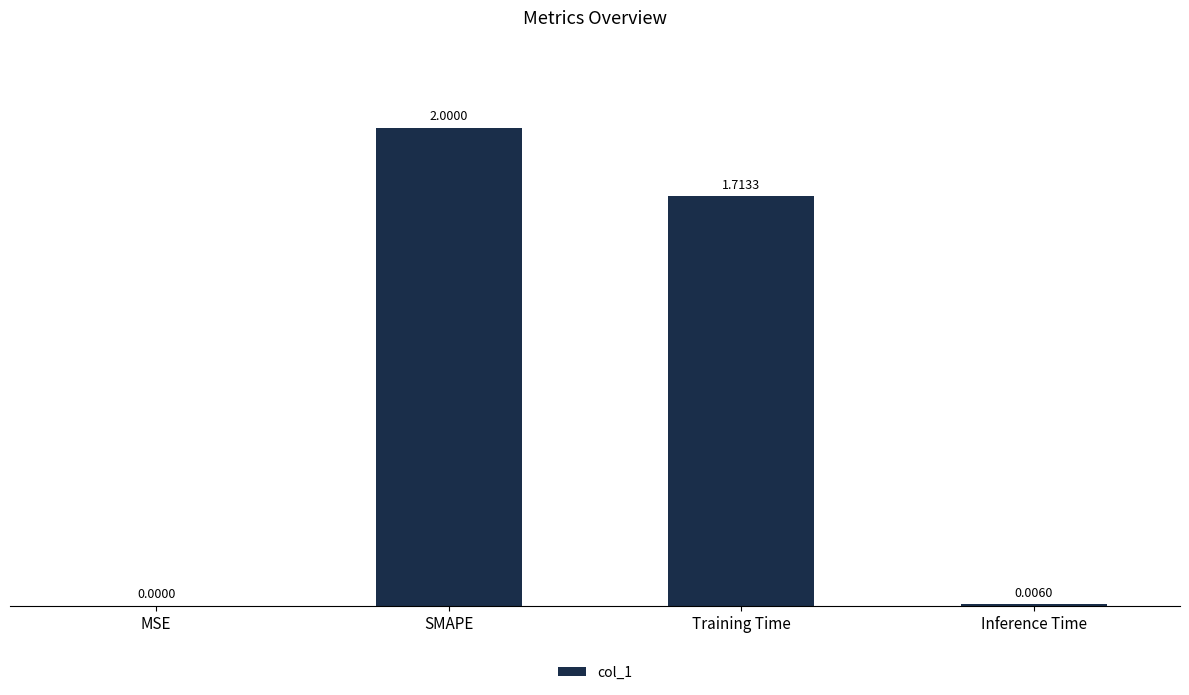

Which category has the highest value across all series?

SMAPE